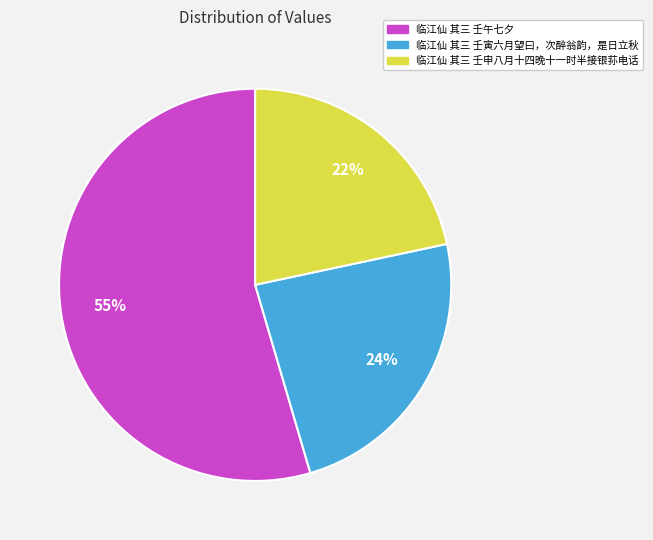

Rank the categories by value from highest to lowest.

临江仙 其三 壬午七夕, 临江仙 其三 壬寅六月望曰，次醉翁韵，是日立秋, 临江仙 其三 壬申八月十四晚十一时半接银荪电话